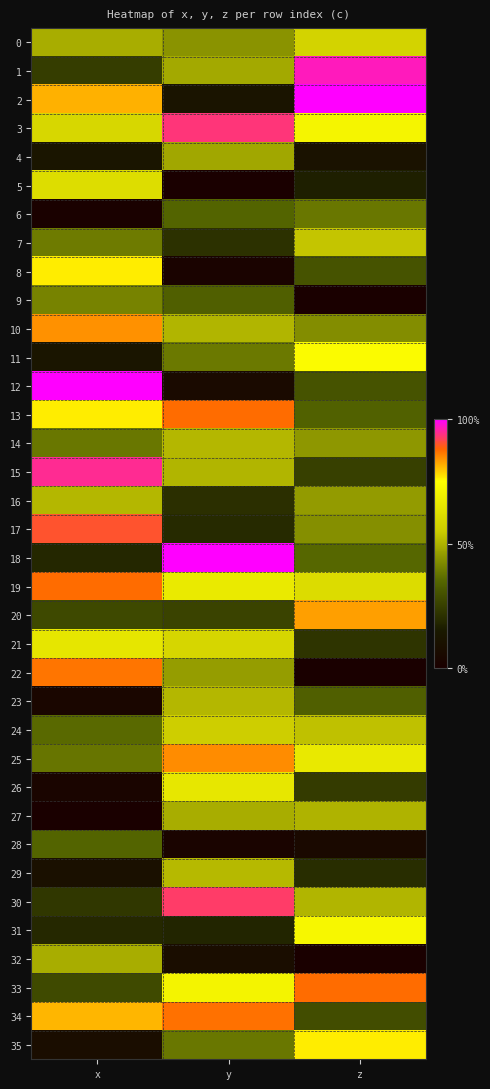

What is the difference between the highest and lowest values at x?

1.0